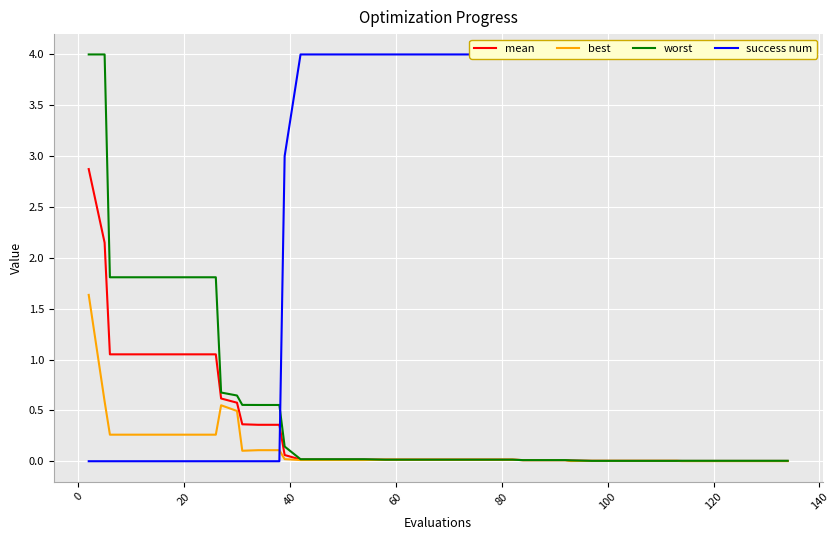

Count the number of categories in the chart.

40